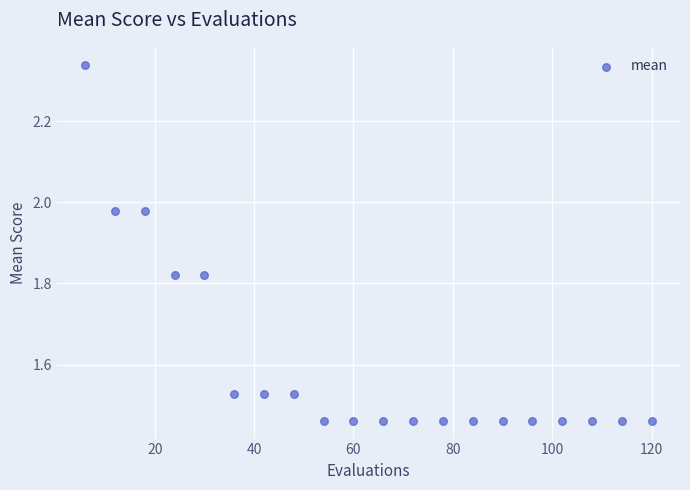

What is the range of X values (max minus min)?

114.0